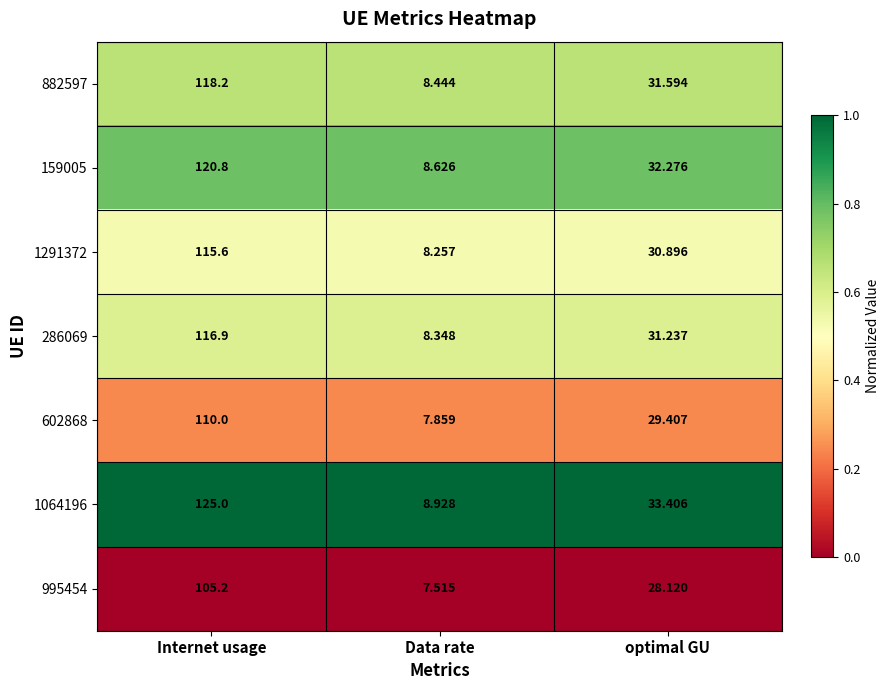

Between Internet usage and optimal GU, which series saw the biggest shift?

1064196